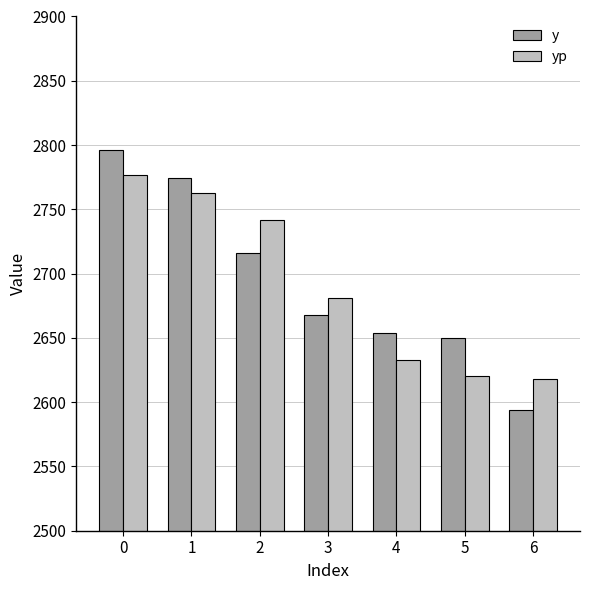

What is the difference between the maximum and minimum values in the yp series?

158.2